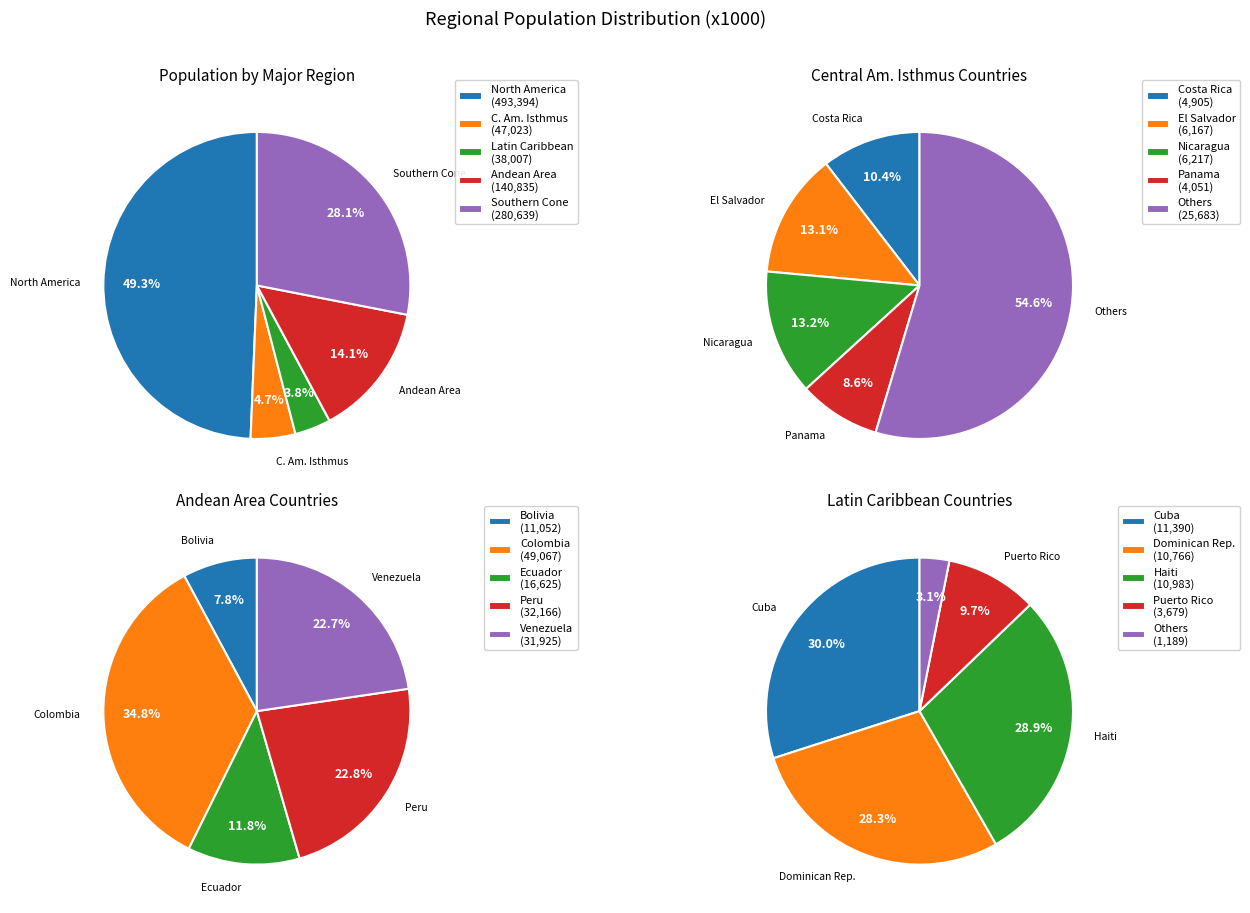

Does any single category account for the majority?

No